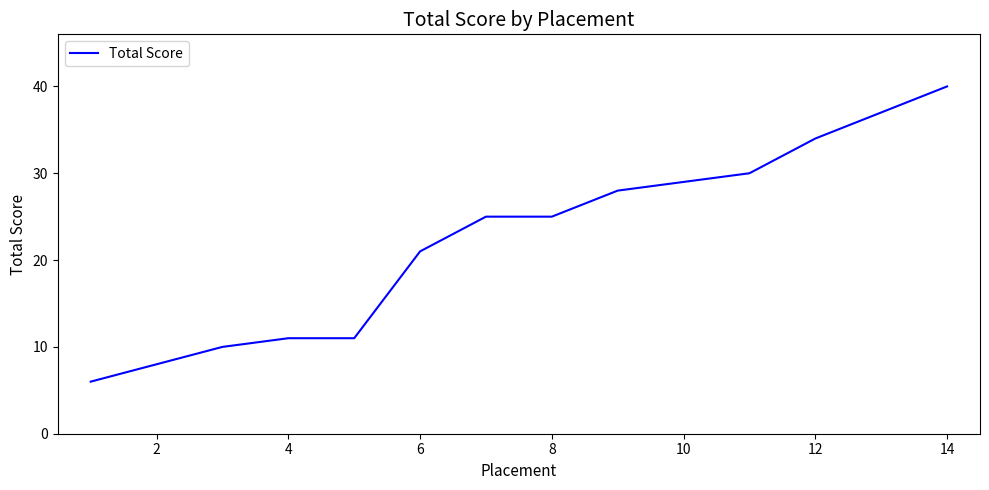

What is the smallest value displayed?

6